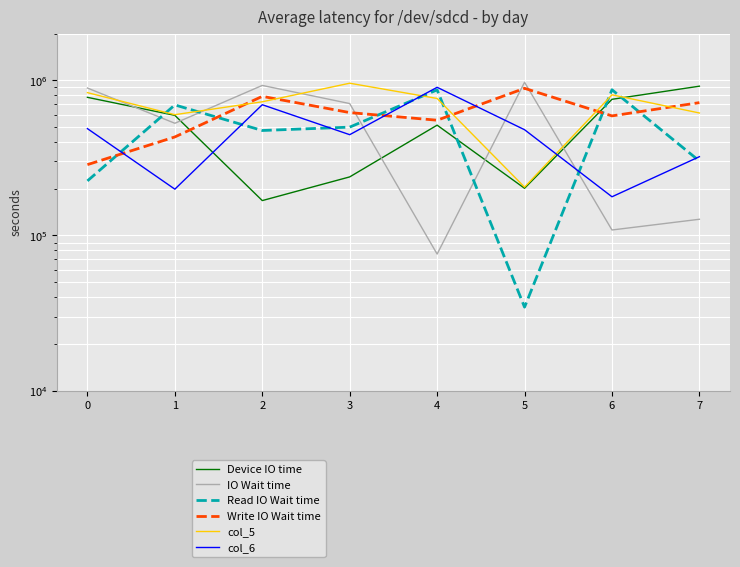

How many intersections are there between IO Wait time and col_5?

5